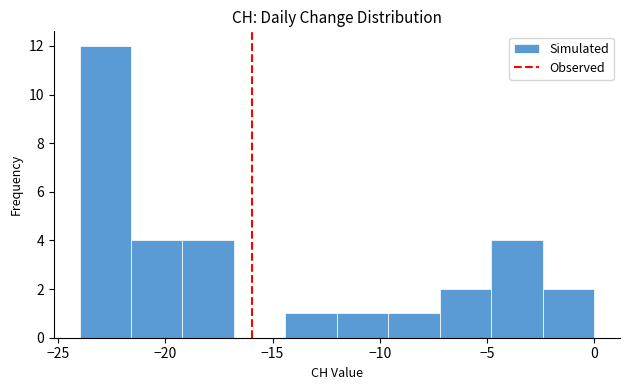

What is the height of the bar covering -19.2 to -16.8 on the x-axis? Neither the bar edges nor the heights are printed on the chart, so give them approximately, as read against the axes.

4